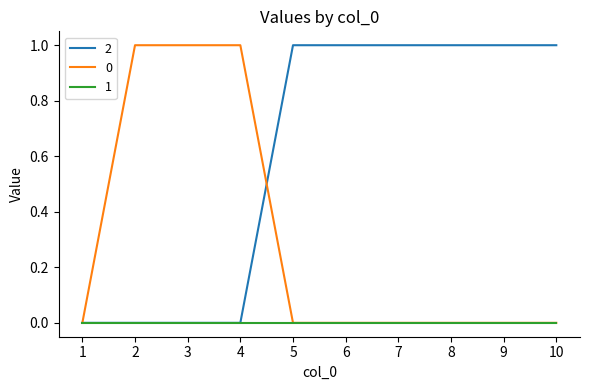

The value of 0 at 2 is 1. True or false?

True